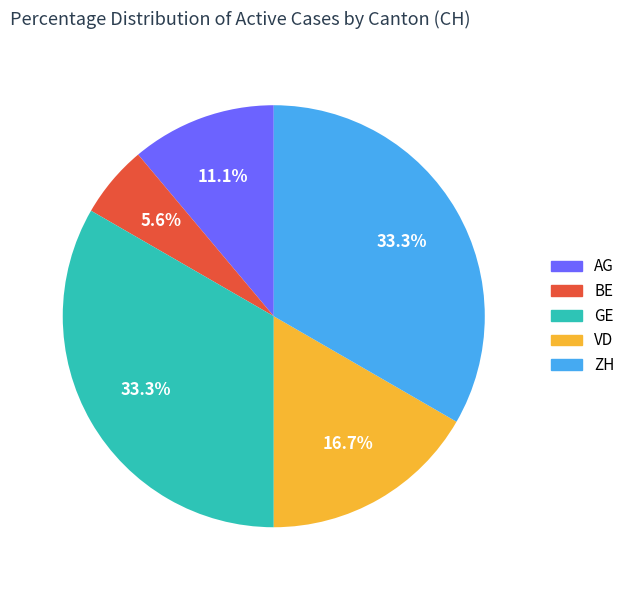

To the nearest percent, what is the average slice percentage?

20%